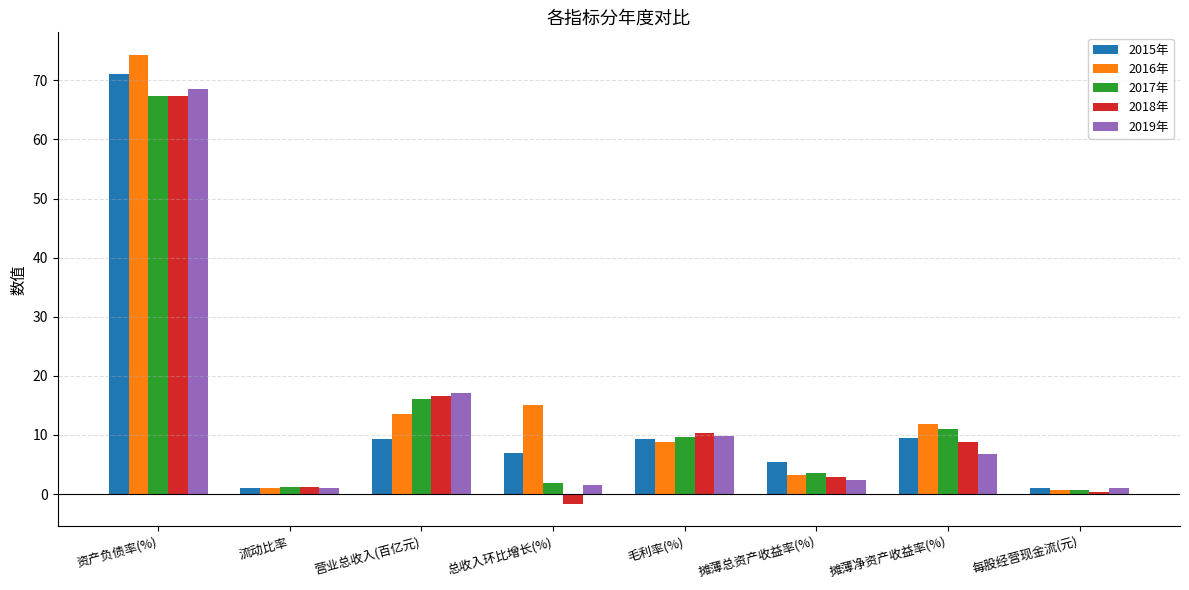

Is the value of 2019年 at 资产负债率(%) greater than the value of 2017年 at 毛利率(%)?

Yes